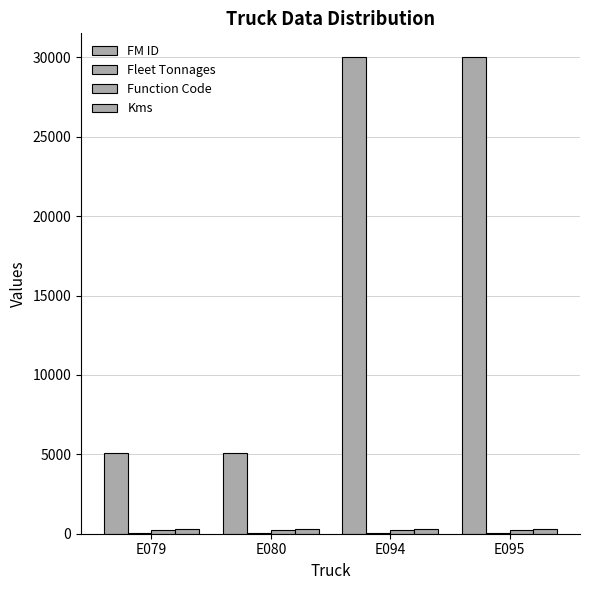

What value does the FM ID series have at E094, to the nearest 10?

30010